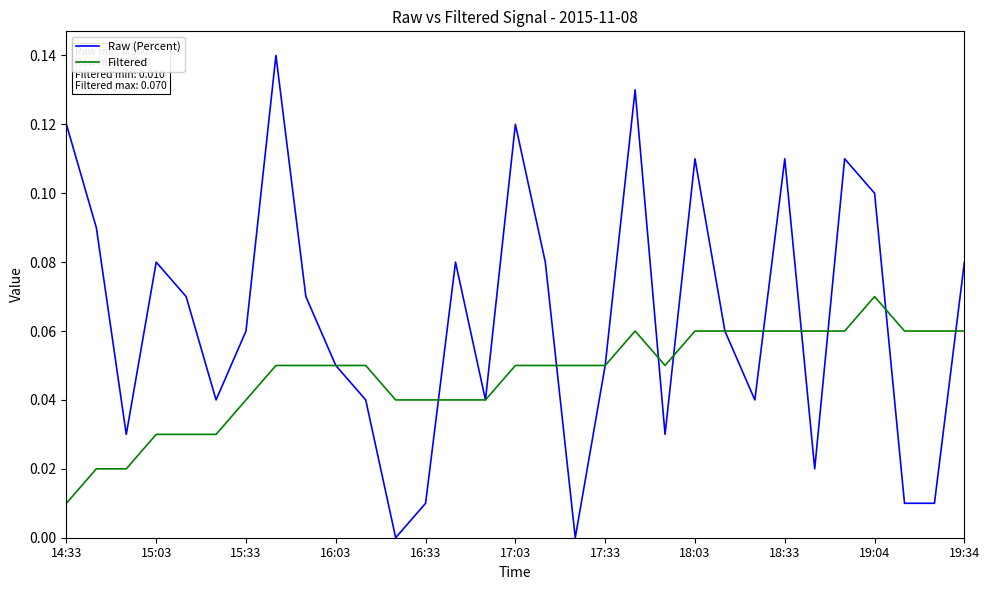

Which series has the largest range (max minus min)?

Raw (Percent)